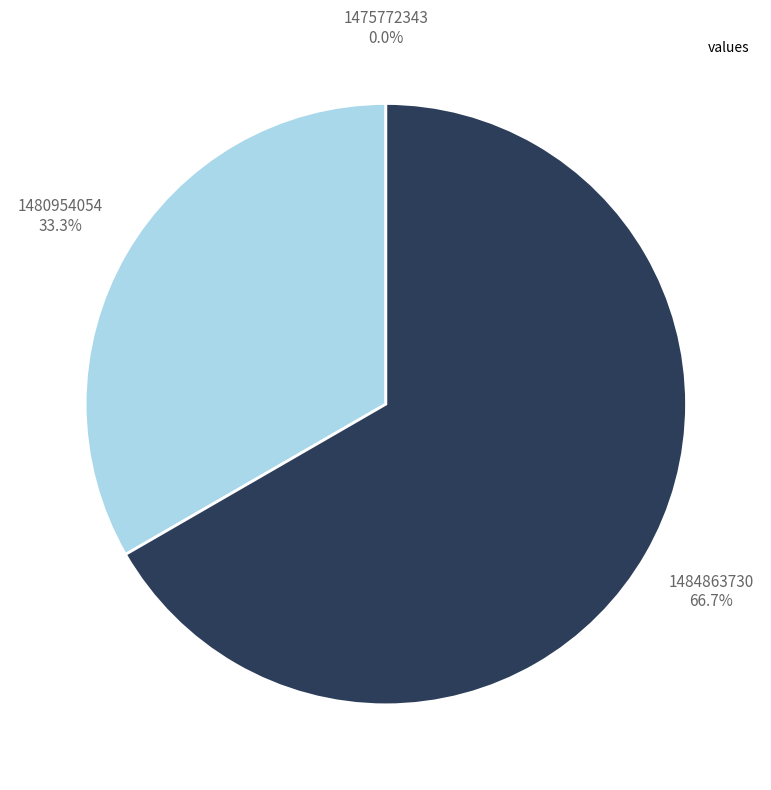

Does any single category account for the majority?

Yes